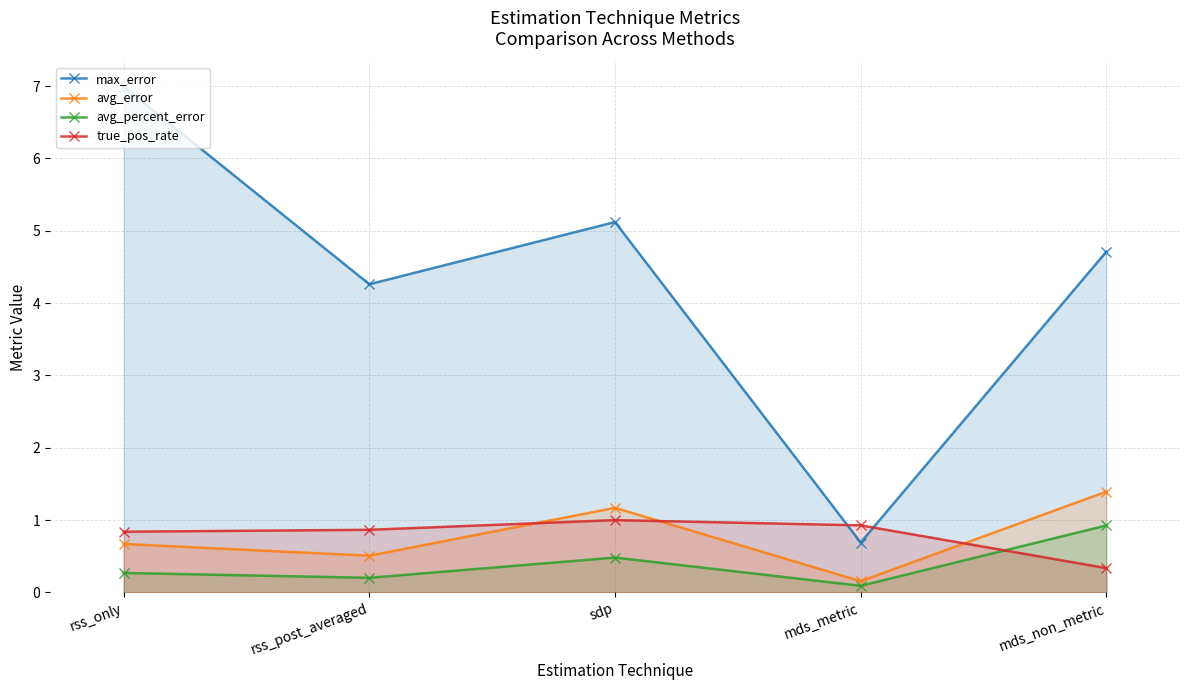

What is the label of the 3rd point from the left?

sdp